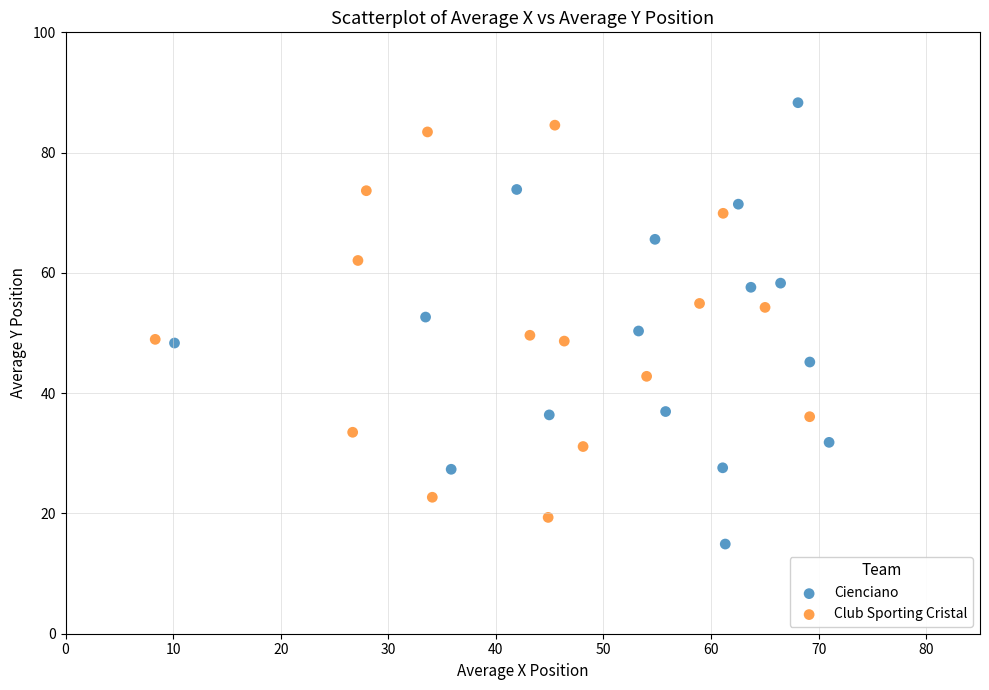

Which series reaches the minimum Y coordinate?

Cienciano